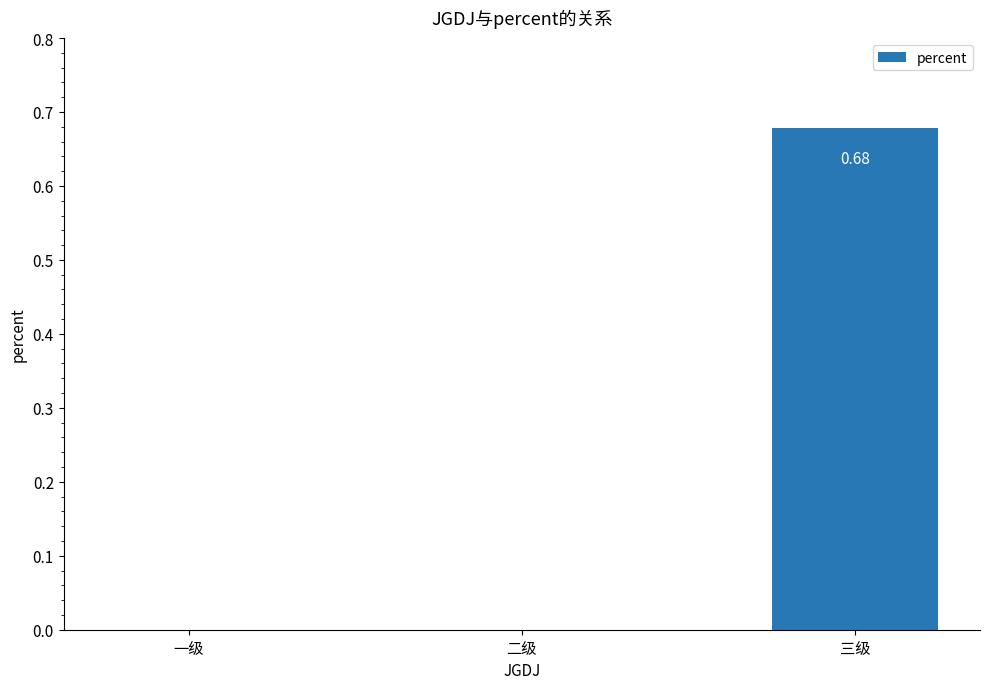

Which has a higher value, 三级 or 二级?

三级